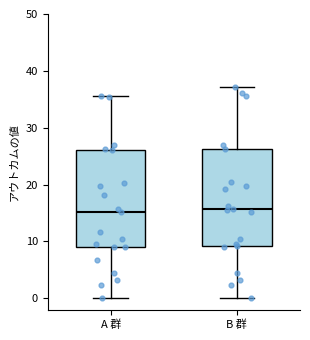

Where does the median line of the box for A 群 sit on the y-axis? The values are not printed on the chart, so give them approximately, as read against the axis.

15